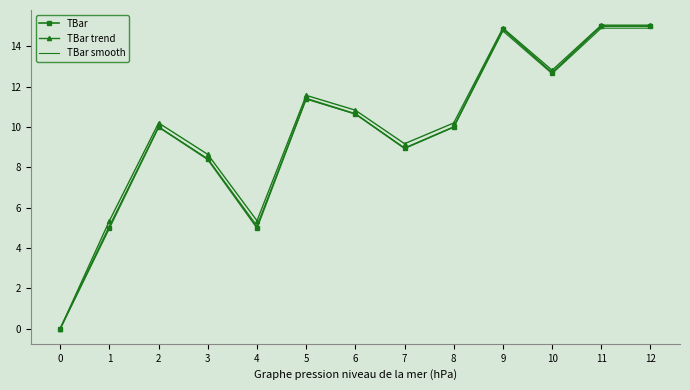

True or false: TBar trend has a value of 21.9 at 11.

False